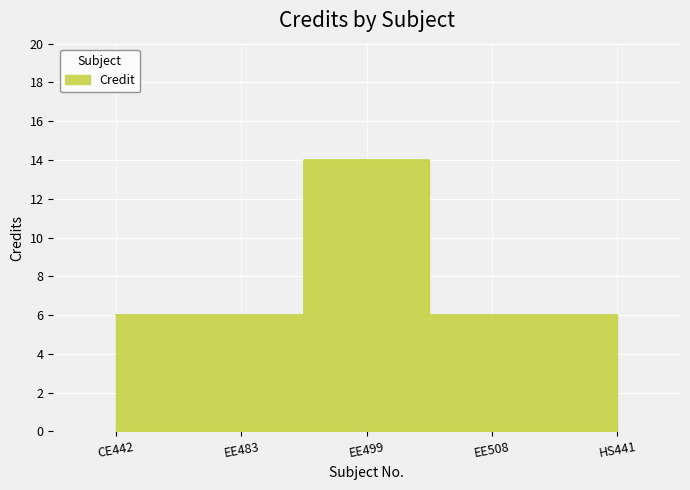

What is the label of the 1st point from the left?

CE442